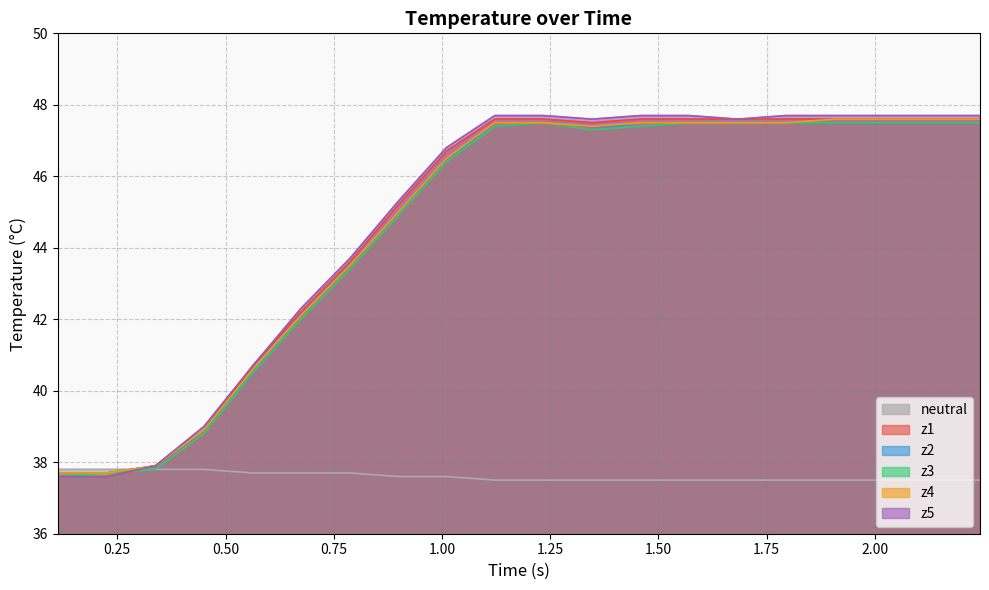

What is the value of the z4 point at the 5th from the left?

40.6